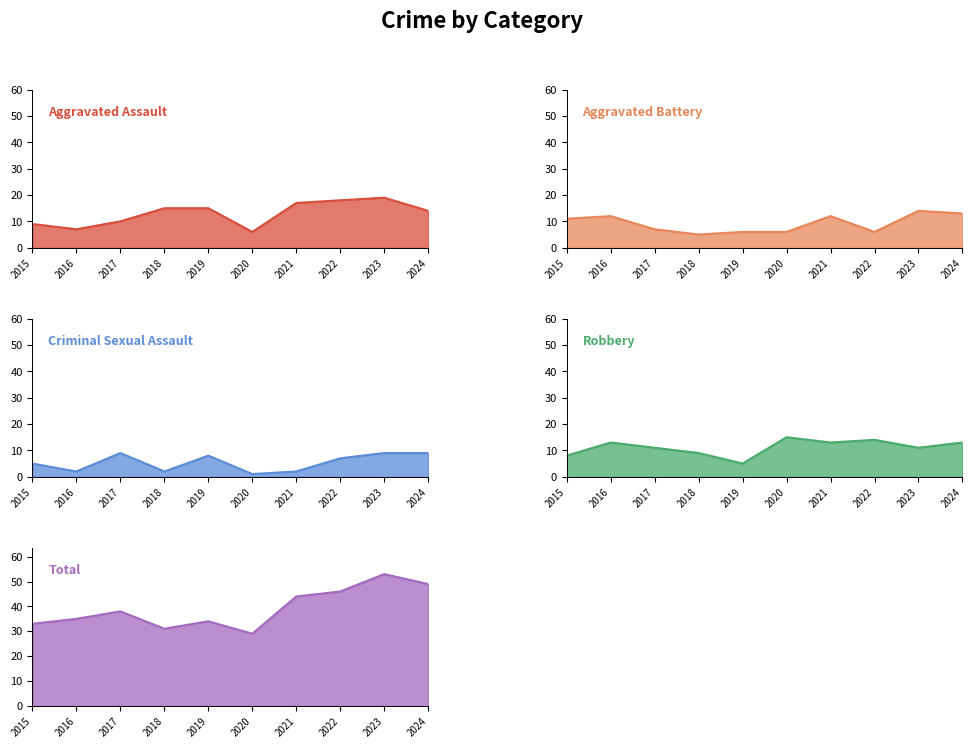

The value of Aggravated Battery at 2019 is 8. True or false?

False